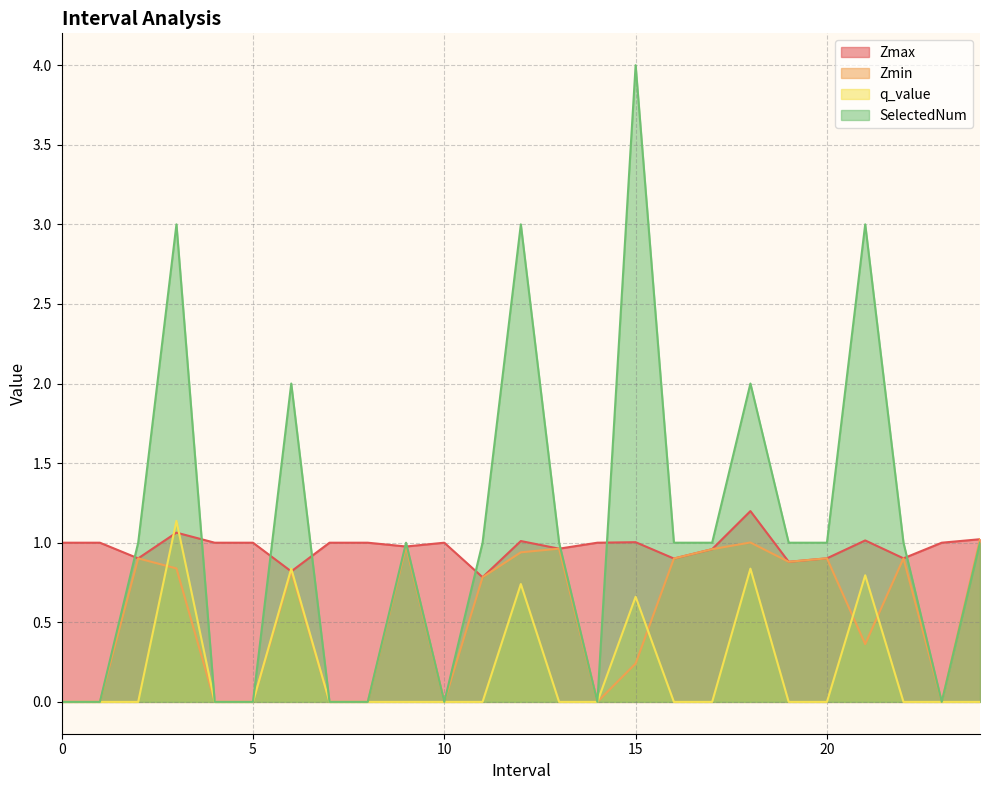

Count the number of categories in the chart.

25